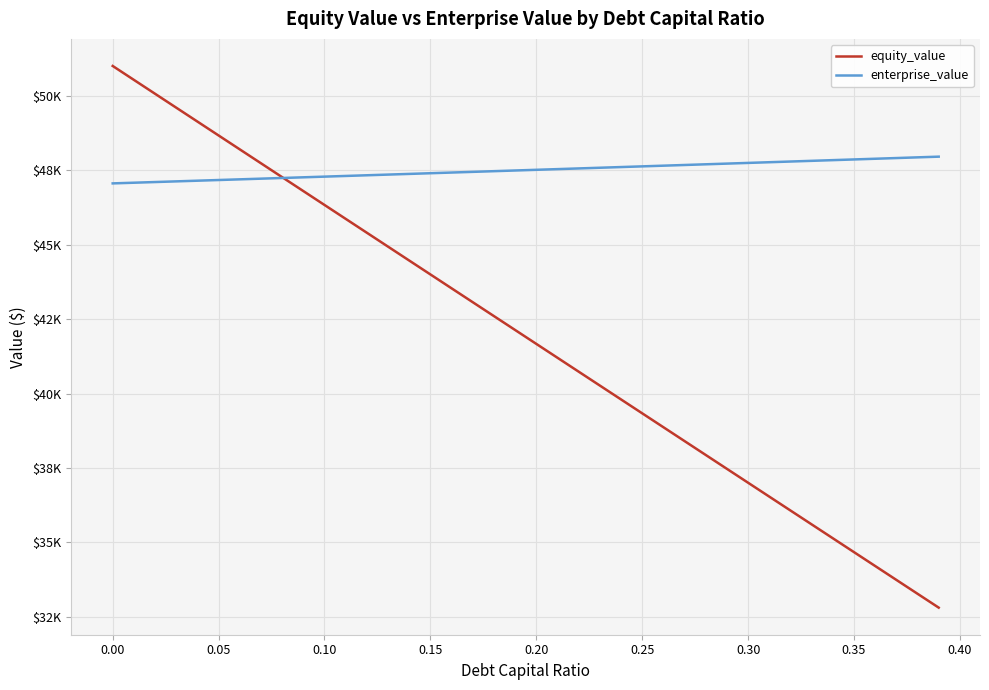

Reading right to left, what are all the values shown in this chart?

equity_value: 32809.5	33275.7	33741.9	34208.1	34674.4	35140.7	35607.0	36073.3	36539.6	37006.0	37472.4	37938.8	38405.2	38871.7	39338.2	39804.7	40271.2	40737.8	41204.3	41670.9	42137.5	42604.2	43070.8	43537.5	44004.2	44470.9	44937.7	45404.5	45871.3	46338.1	46804.9	47271.8	47738.6	48205.5	48672.5	49139.4	49606.4	50073.4	50540.4	51007.4
enterprise_value: 47960.8	47937.3	47913.9	47890.5	47867.1	47843.7	47820.4	47797.1	47773.8	47750.5	47727.2	47704.0	47680.8	47657.6	47634.5	47611.3	47588.2	47565.1	47542.0	47519.0	47495.9	47472.9	47450.0	47427.0	47404.1	47381.1	47358.2	47335.4	47312.5	47289.7	47266.9	47244.1	47221.3	47198.6	47175.9	47153.2	47130.5	47107.9	47085.2	47062.6